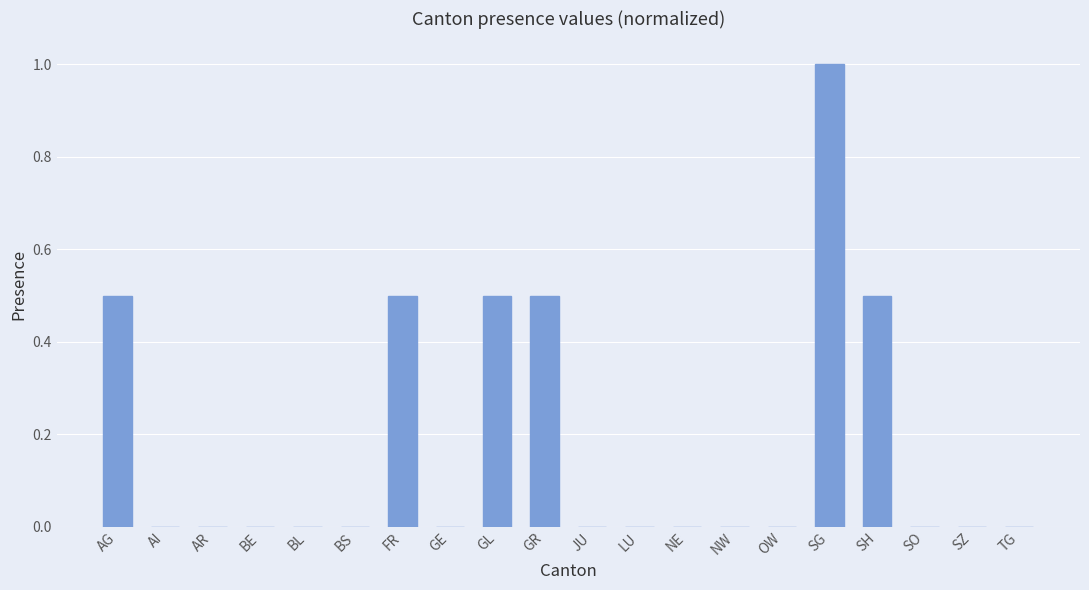

How many distinct data groups are displayed?

1